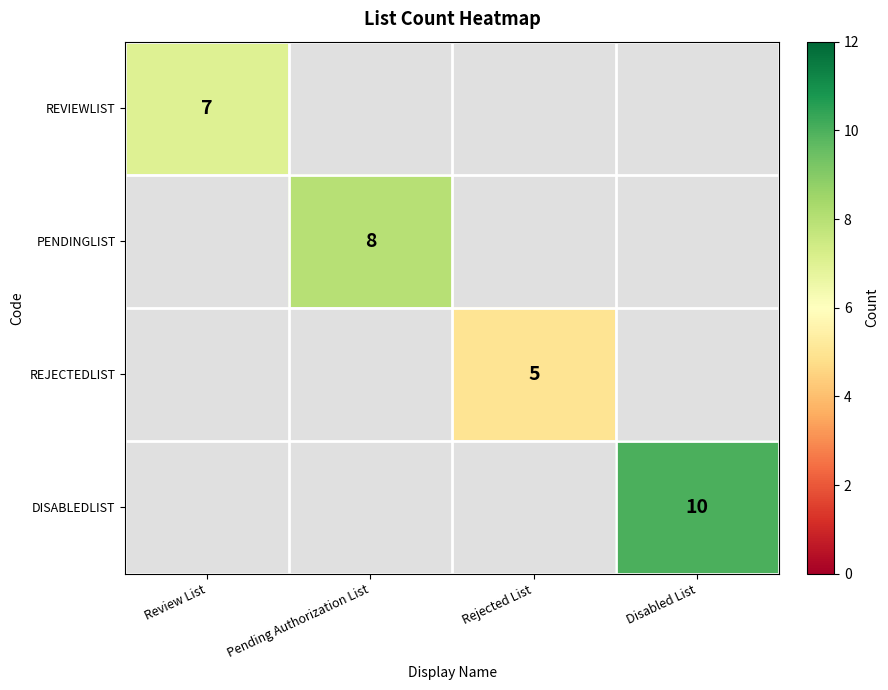

The DISABLEDLIST series shows 6.0 at Disabled List. True or false?

False